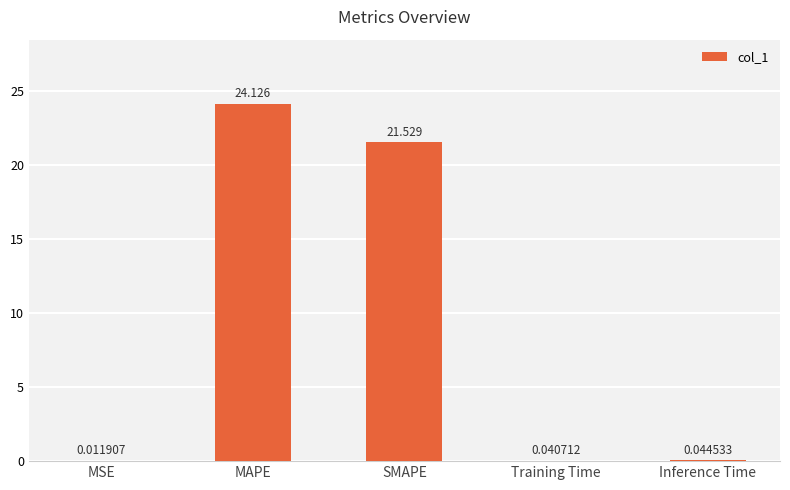

At which category does the chart reach its peak across all series?

MAPE